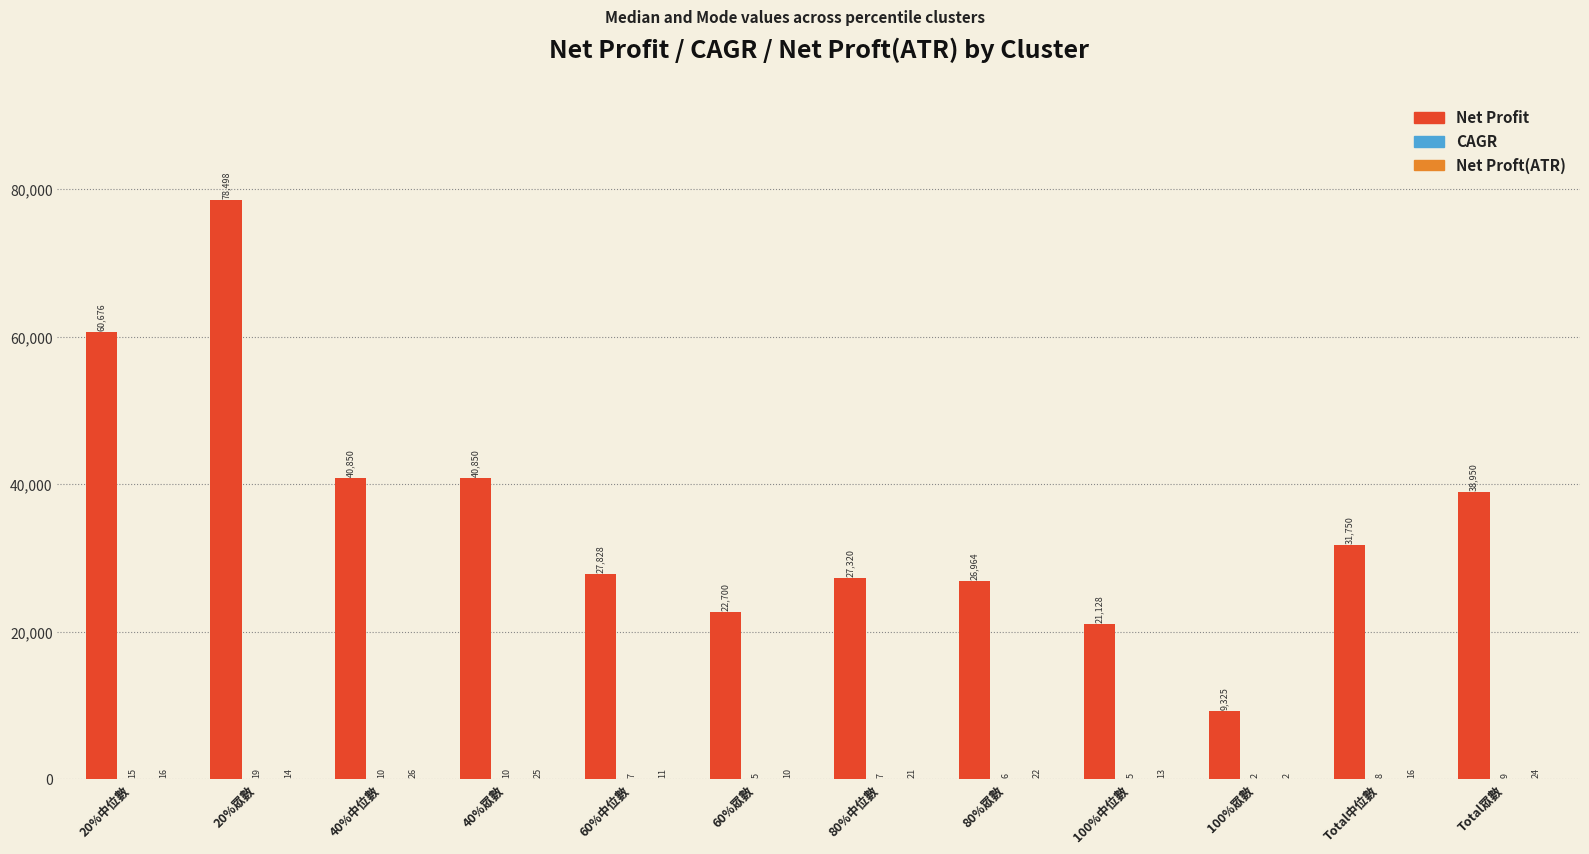

What position from the left is Total眾數?

12